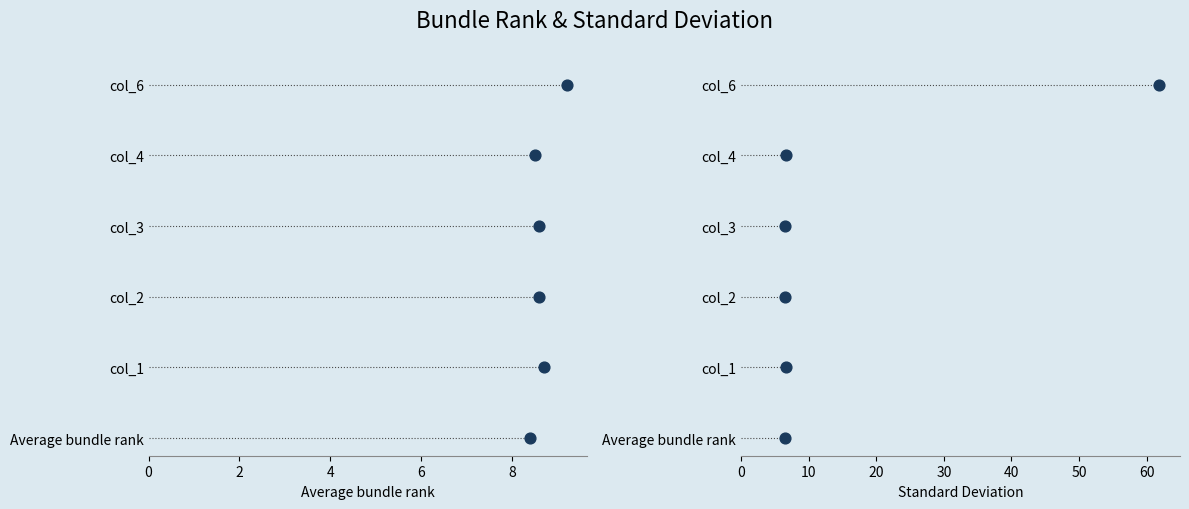

What are all the series names shown in the legend?

Average bundle rank, Standard Deviation